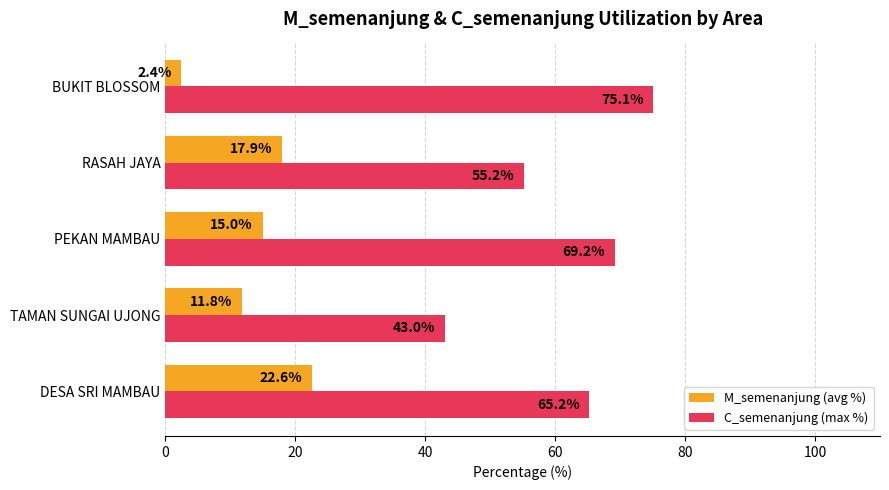

Rank the series by their average value, from highest to lowest.

C_semenanjung (max %), M_semenanjung (avg %)